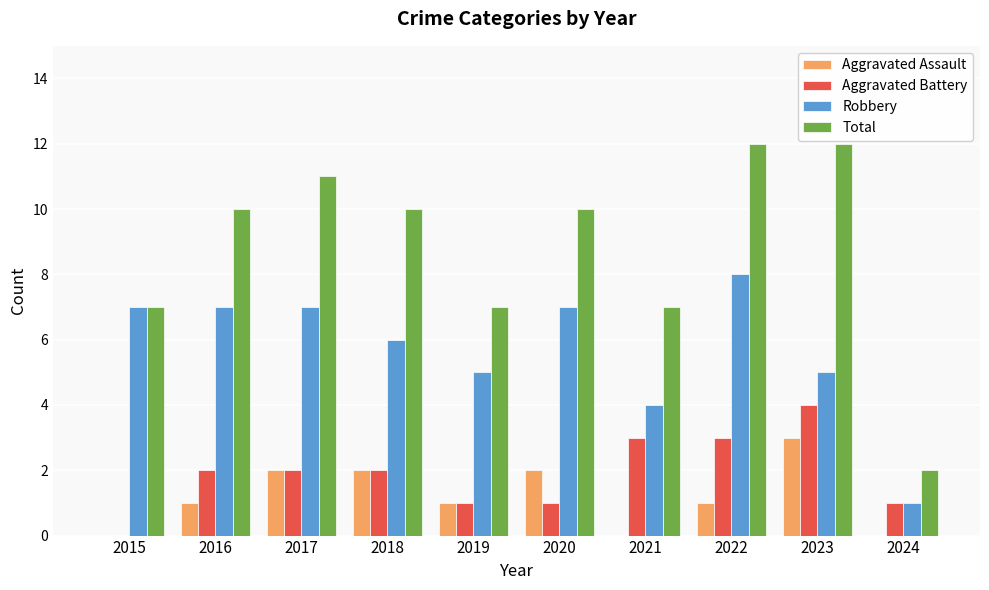

What is the sum of the Aggravated Assault values at 2016 and 2023?

4